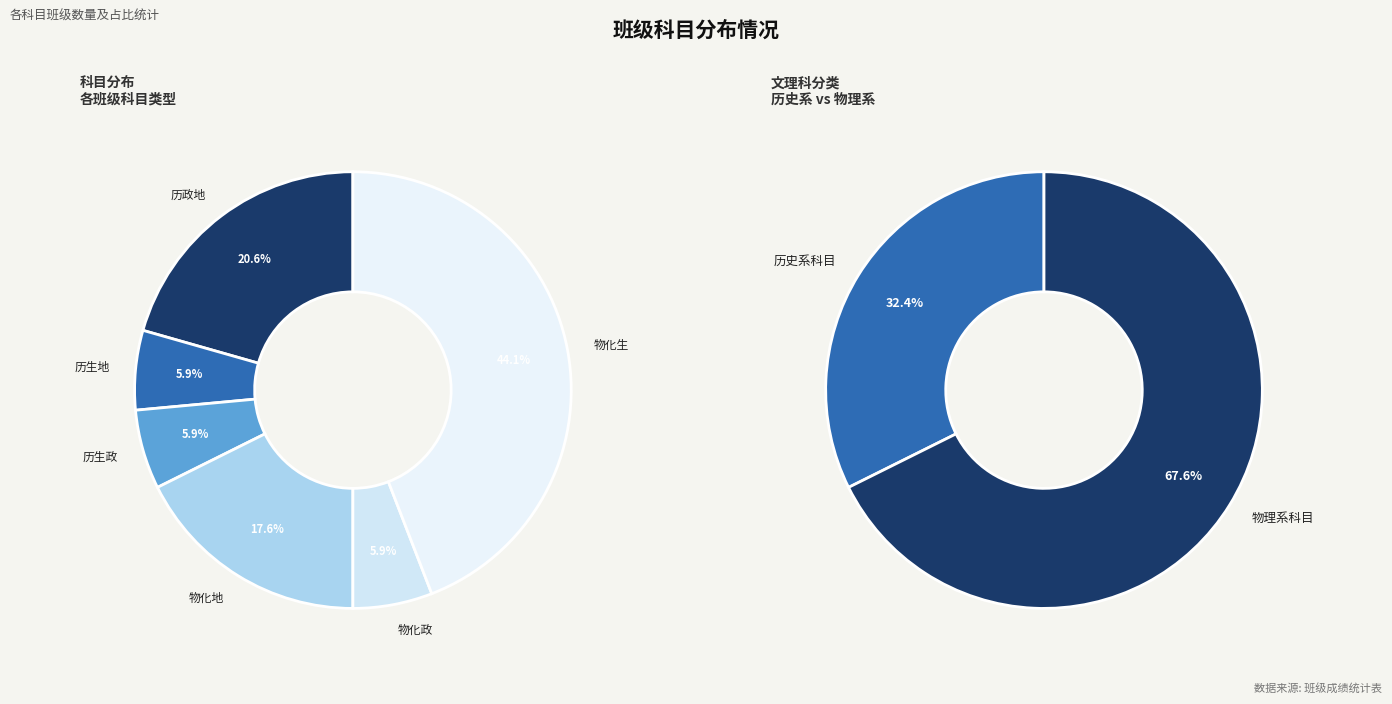

Does any single category account for the majority?

No